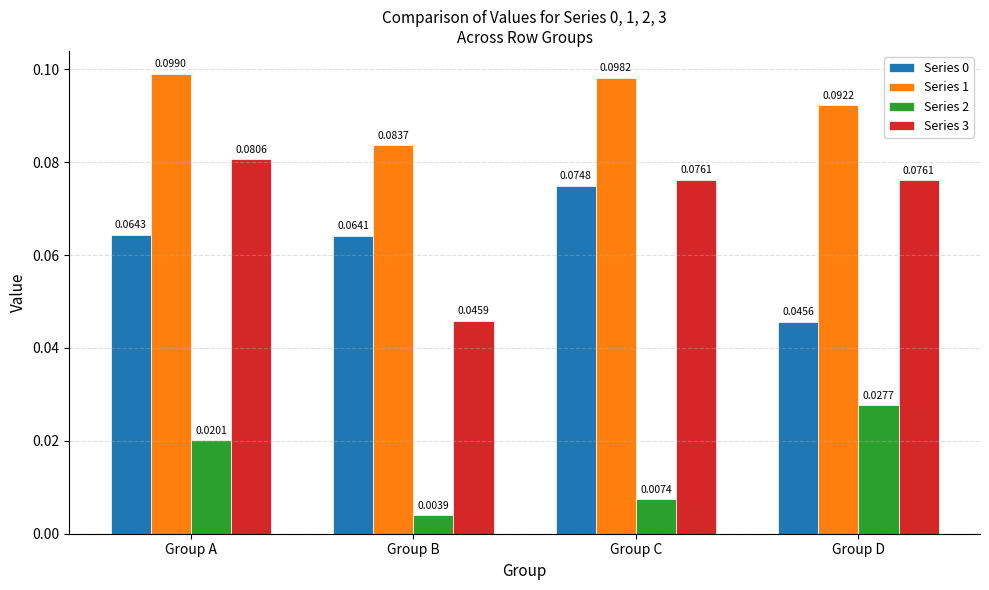

What is the total value across all series at Group A?

0.3